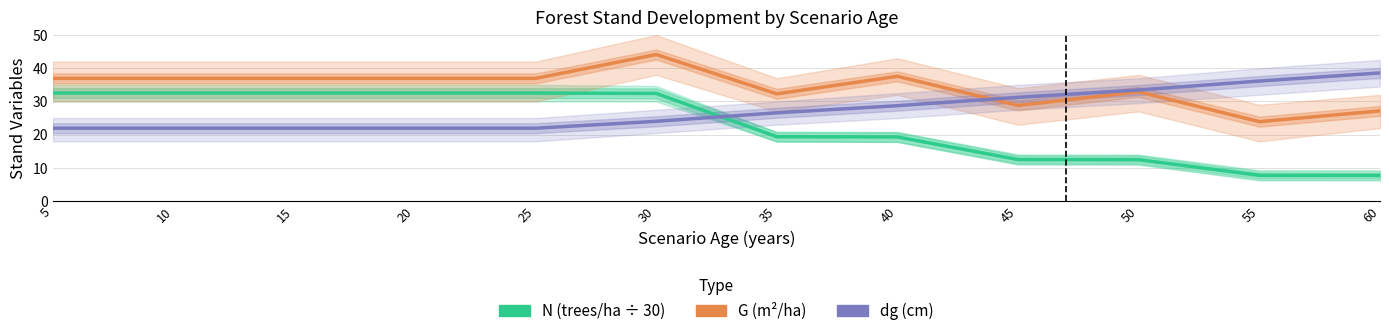

Which series has the largest total across all categories?

G (m²/ha)